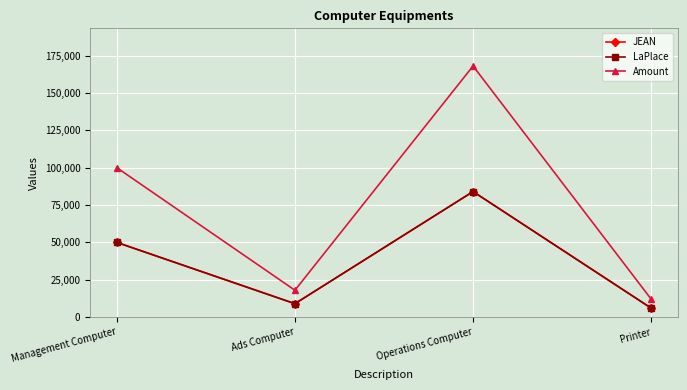

What is the label of the 3rd point from the left?

Operations Computer